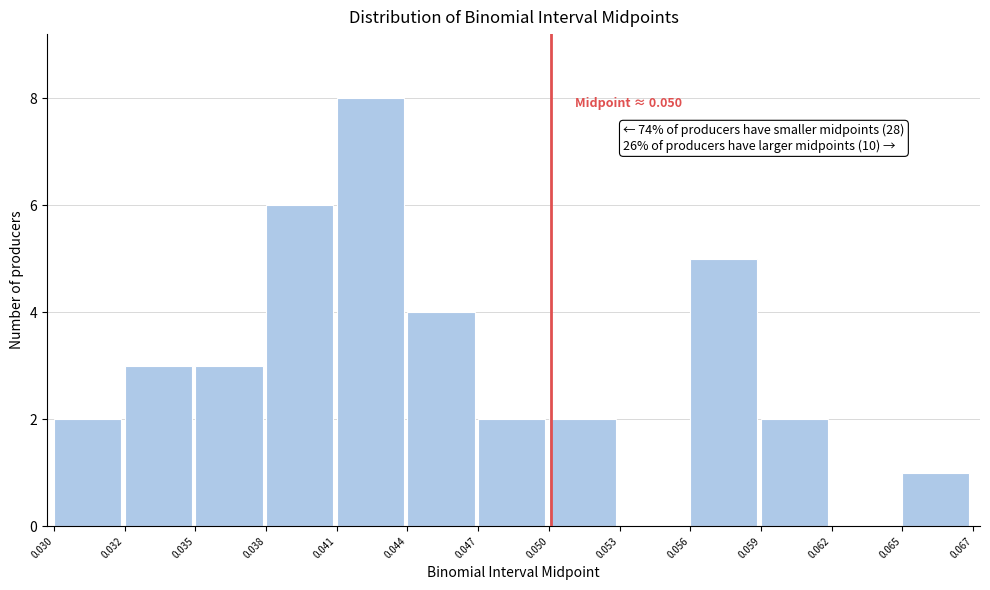

Reading left to right, list all the values displayed in this chart.

0.030=2	0.032=3	0.035=3	0.038=6	0.041=8	0.044=4	0.047=2	0.050=2	0.053=0	0.056=5	0.059=2	0.062=0	0.065=1